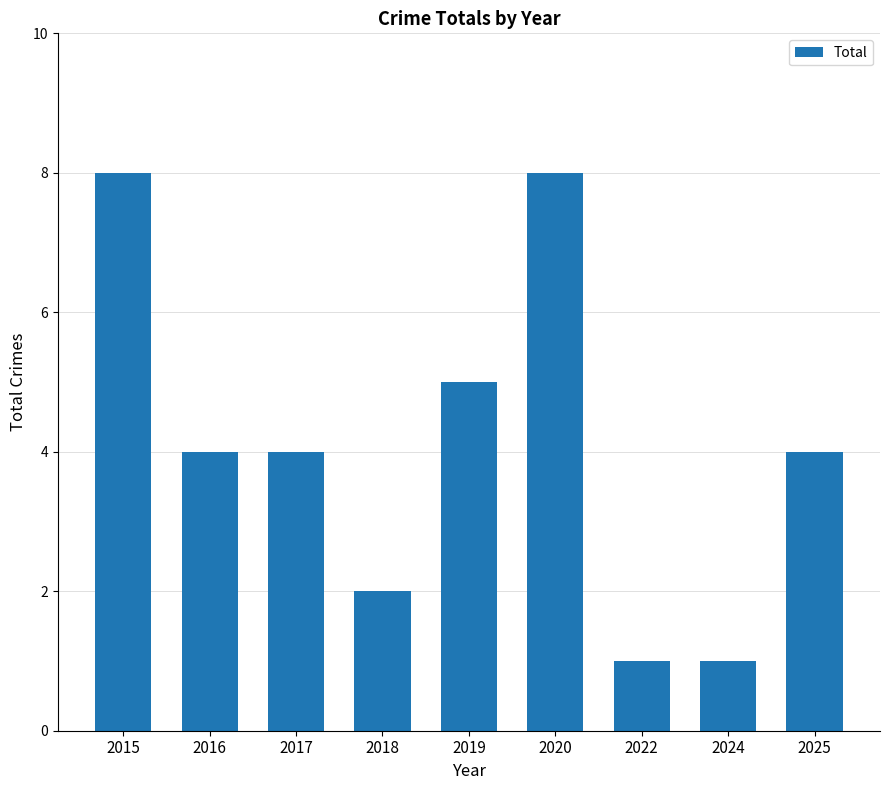

True or false: the data shows 8 at 2015.

True